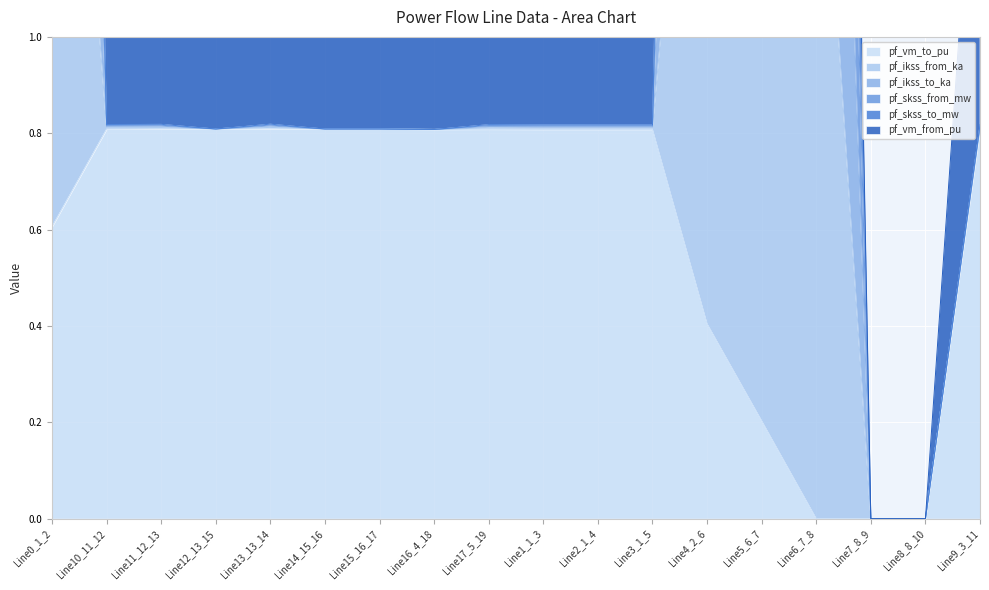

Is the value of pf_ikss_to_ka at Line17_5_19 greater than the value of pf_vm_to_pu at Line7_8_9?

Yes